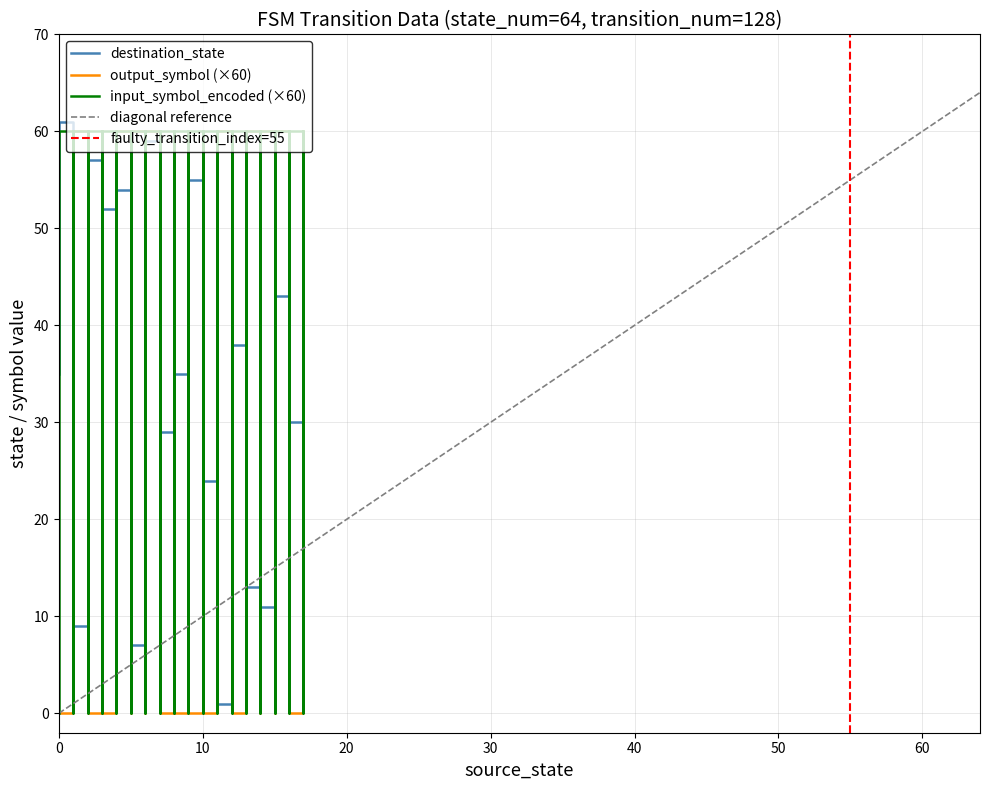

Which has a higher value, 13 or 17?

17